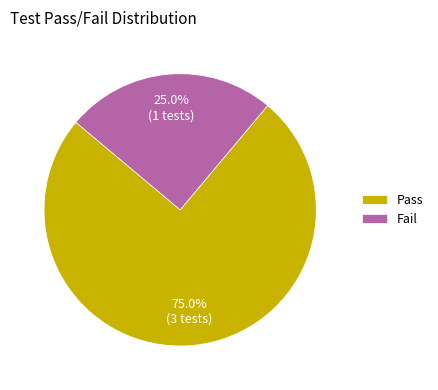

To the nearest percent, what percentage of the pie is Pass?

75%